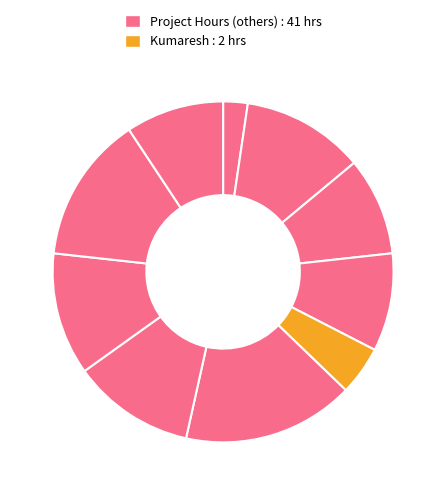

How many slices are in this pie chart?

10